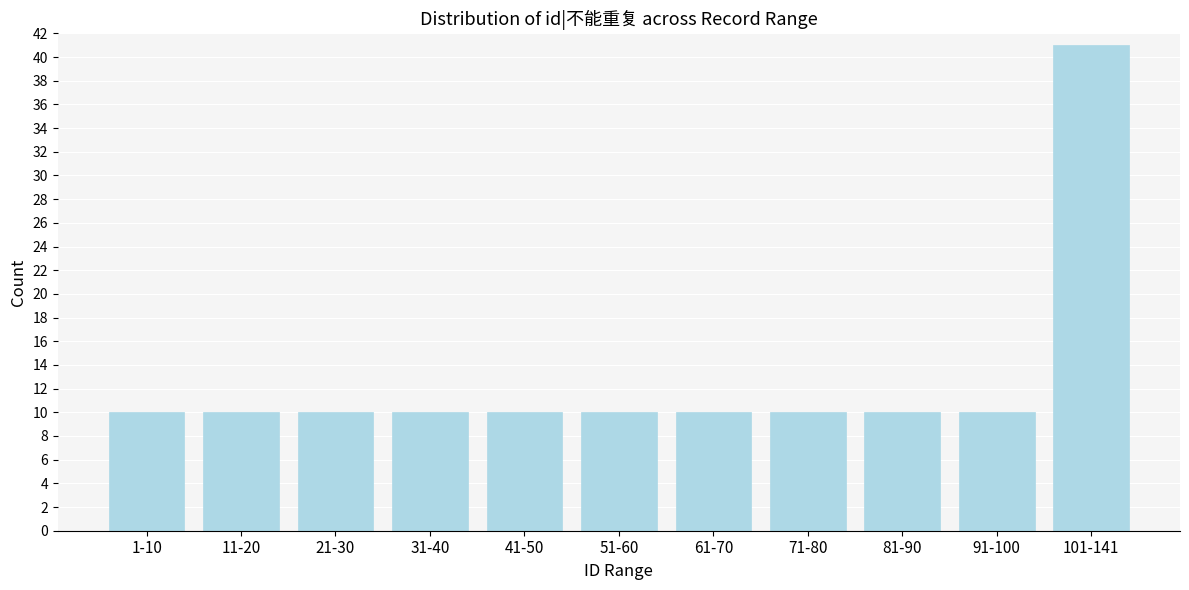

Reading left to right, what are all the values shown in this chart?

10	10	10	10	10	10	10	10	10	10	41